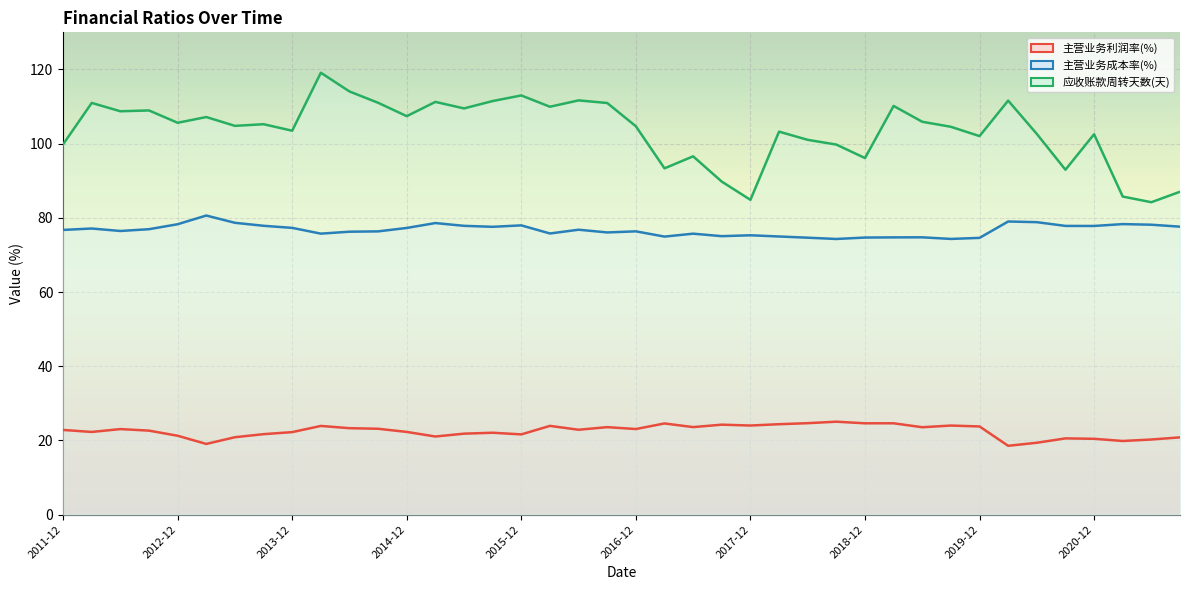

What is the difference between the maximum and minimum values in the 应收账款周转天数(天) series?

34.9